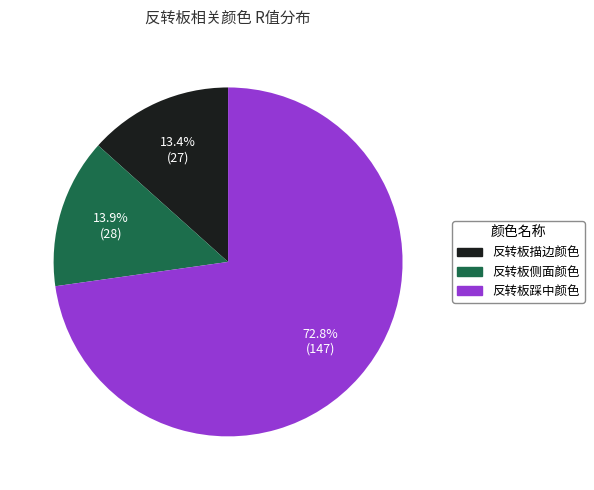

Count the number of slices in the pie.

3